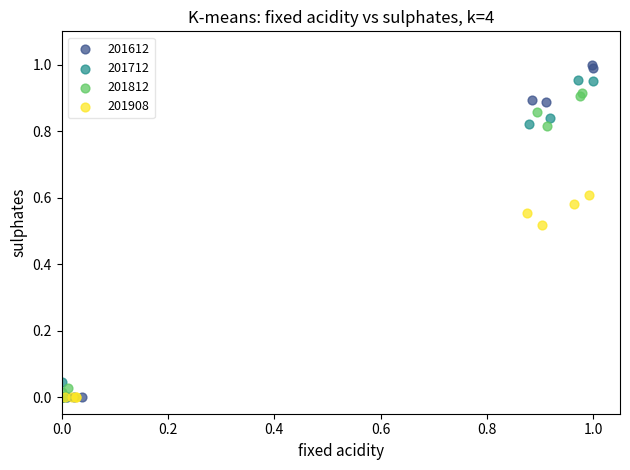

Which series has the largest Y range (max minus min)?

201612